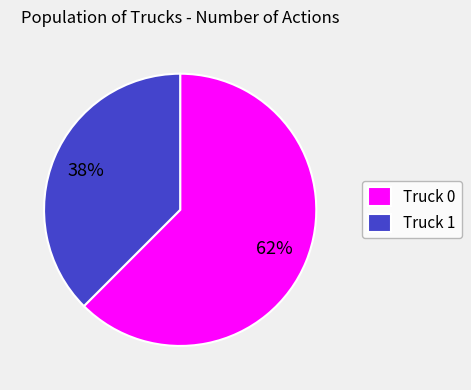

To the nearest percent, what portion does Truck 1 represent?

38%